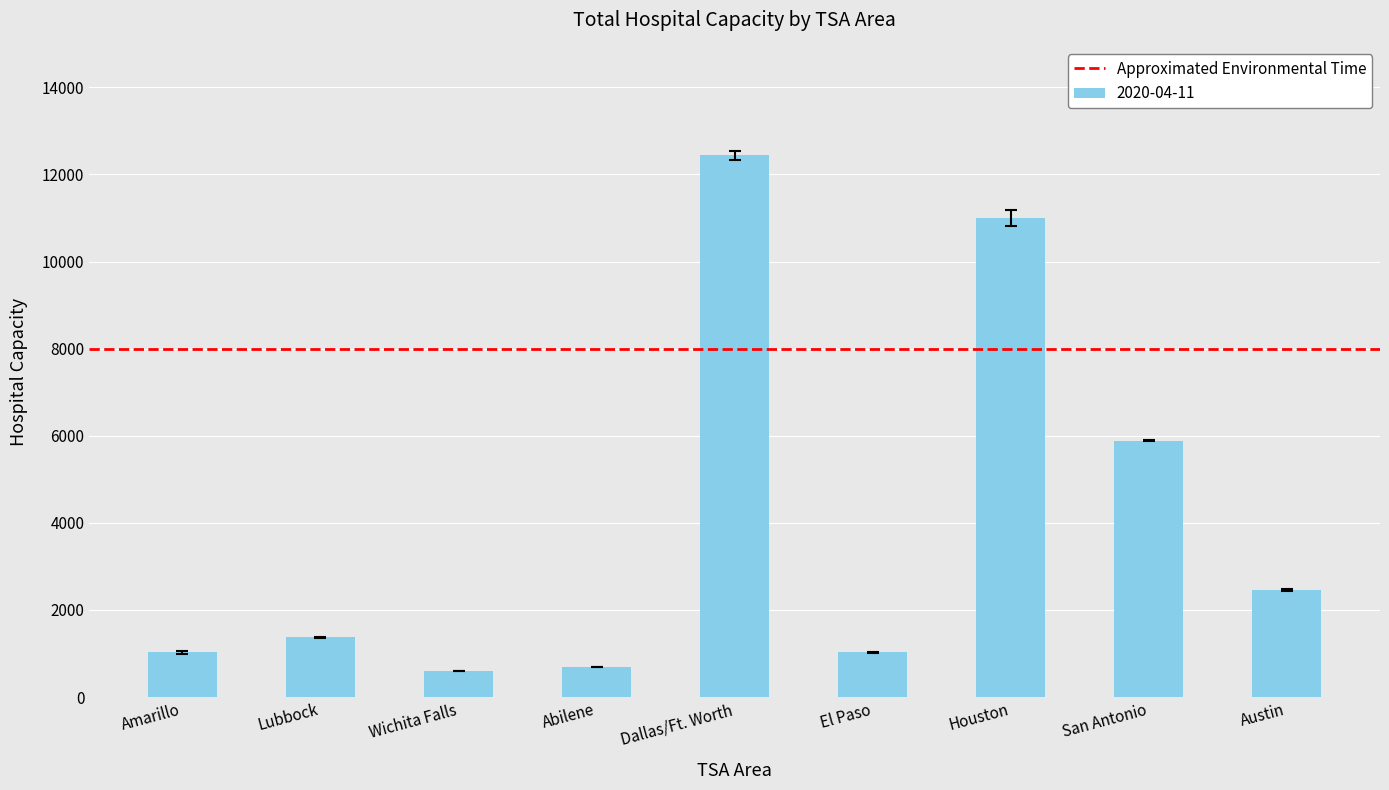

What is the greatest value displayed?

12442